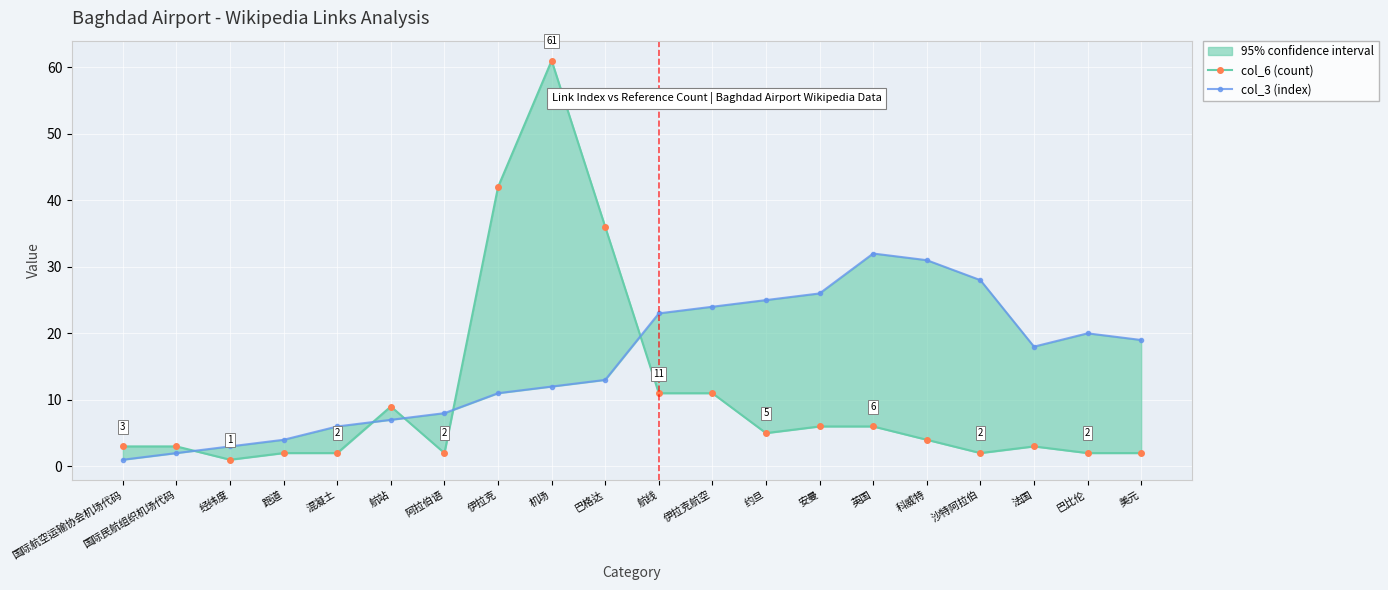

True or false: col_3 (index) has a value of 4 at 跑道.

True